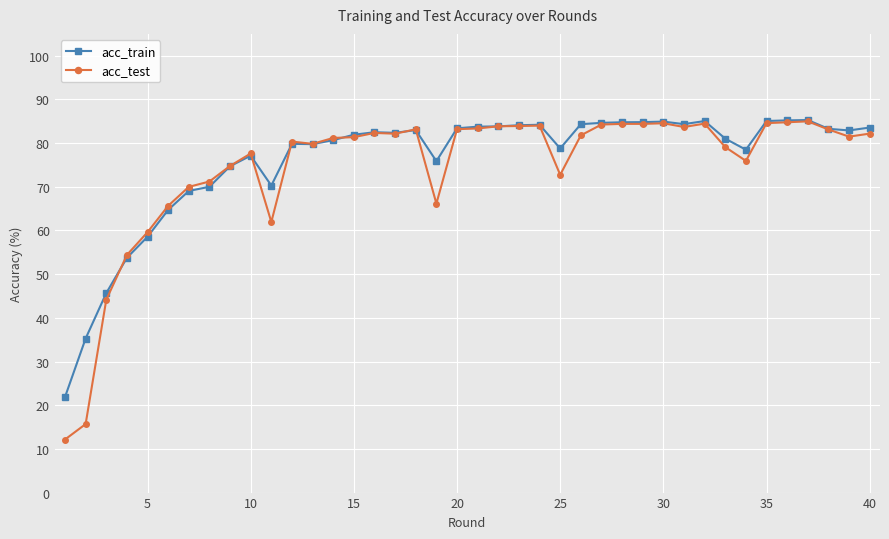

What is the smallest value displayed?

12.2